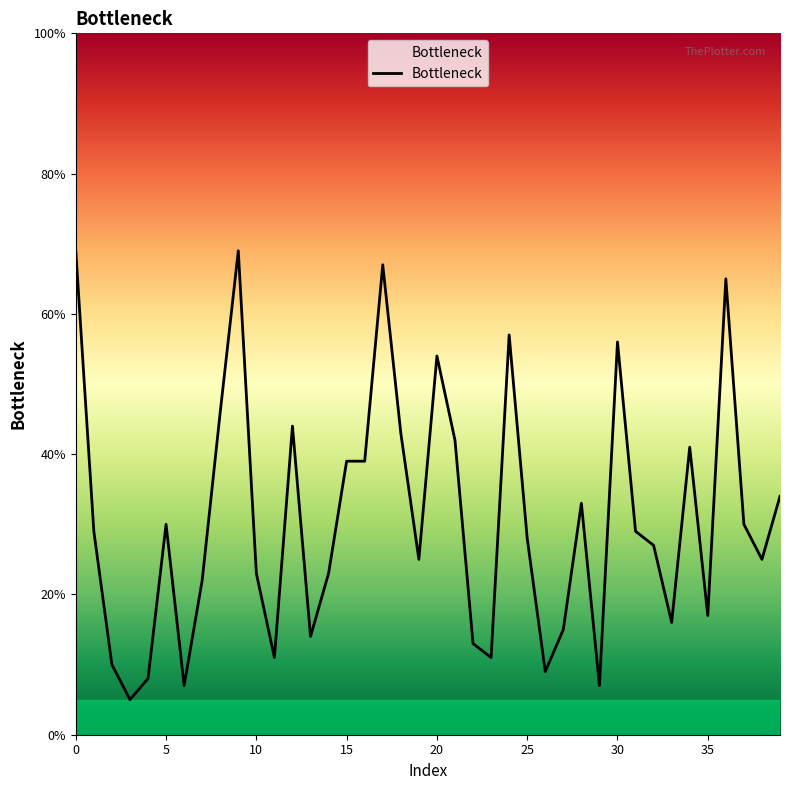

What is the value of the 18th point from the left?

0.7